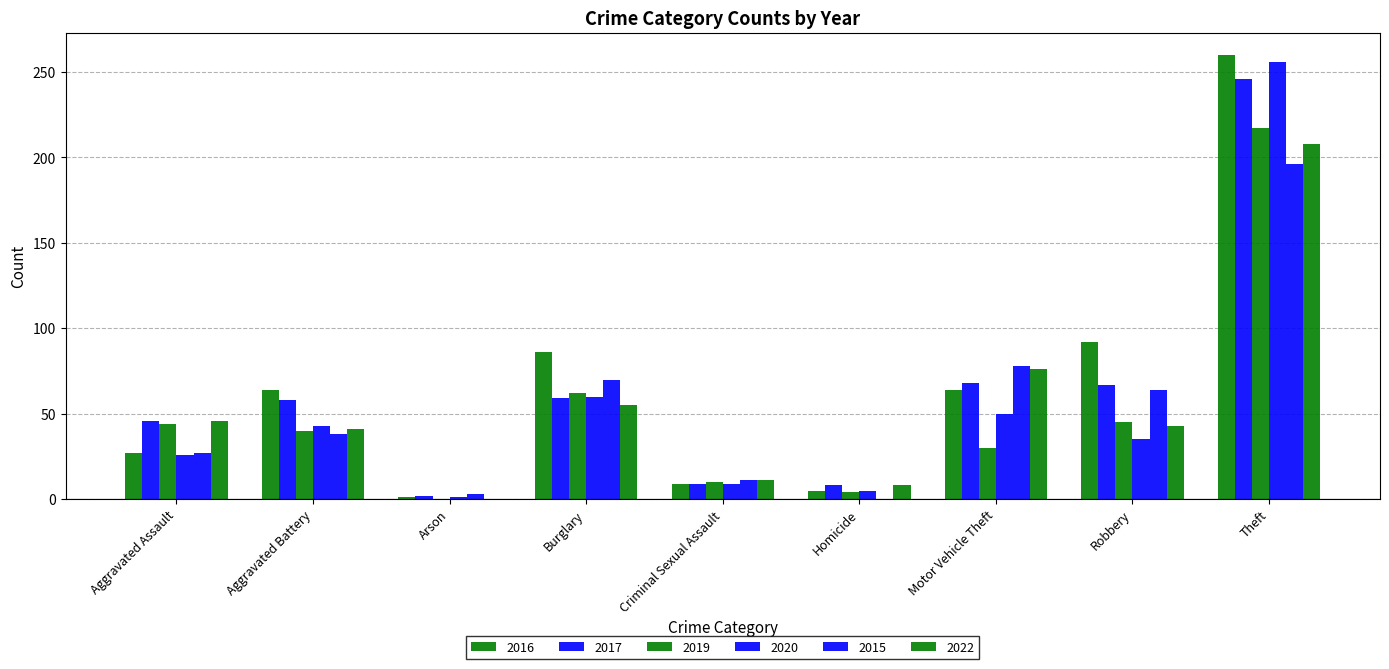

What position from the left is Theft?

9